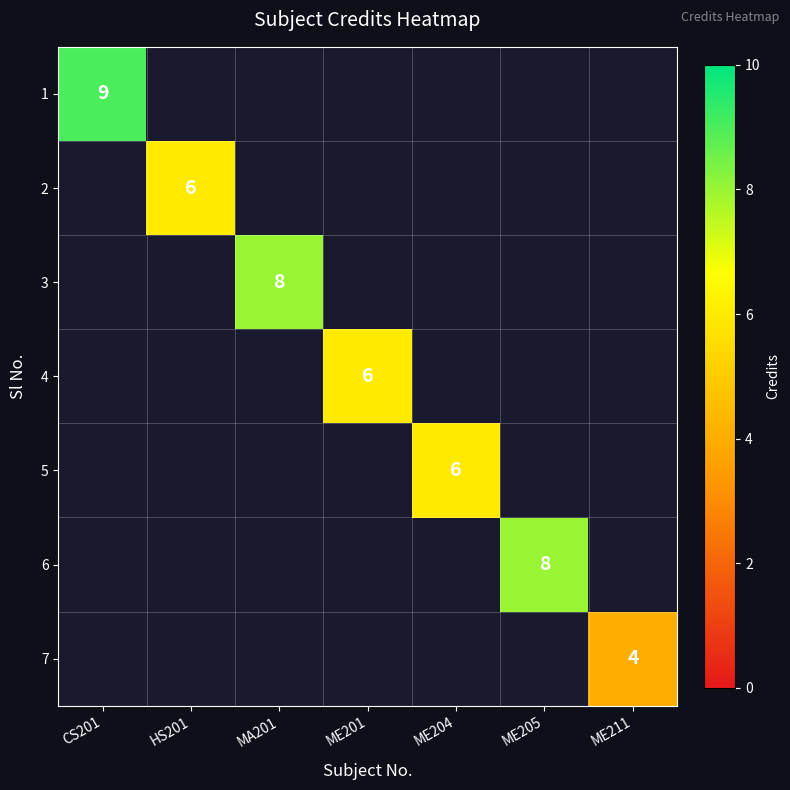

The 3 series shows 8 at MA201. True or false?

True